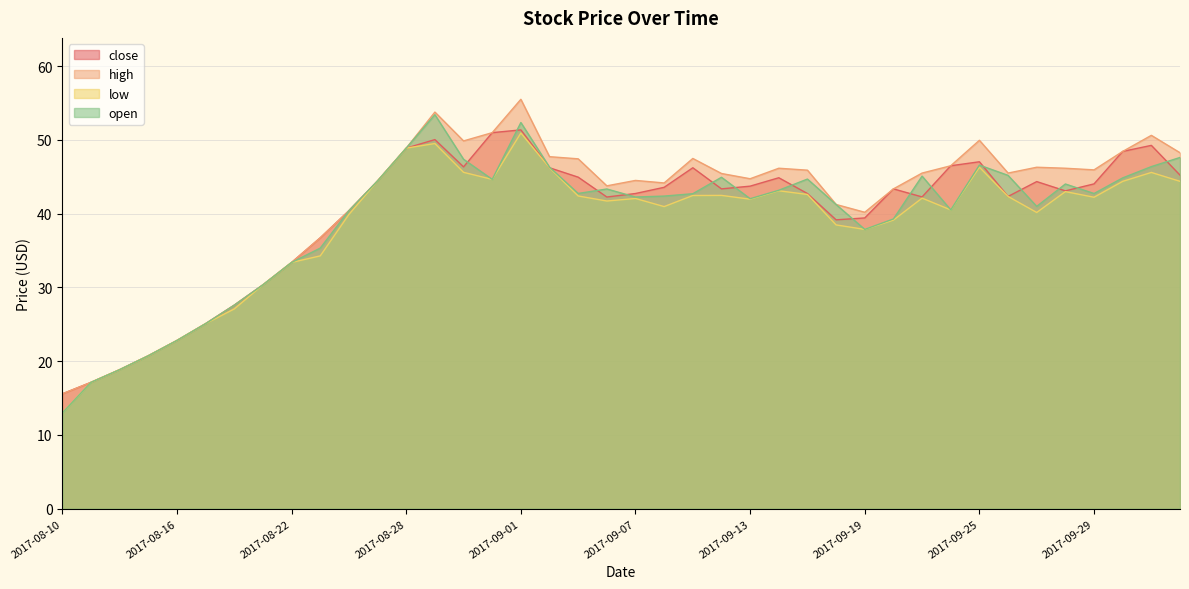

Reading left to right, extract all data points from this chart.

close: 2017-08-10=15.6	2017-08-11=17.1	2017-08-14=18.8	2017-08-15=20.7	2017-08-16=22.8	2017-08-17=25.1	2017-08-18=27.6	2017-08-21=30.3	2017-08-22=33.4	2017-08-23=36.7	2017-08-24=40.4	2017-08-25=44.4	2017-08-28=48.9	2017-08-29=50.0	2017-08-30=46.3	2017-08-31=51.0	2017-09-01=51.3	2017-09-04=46.2	2017-09-05=44.9	2017-09-06=42.2	2017-09-07=42.7	2017-09-08=43.6	2017-09-11=46.2	2017-09-12=43.3	2017-09-13=43.7	2017-09-14=44.9	2017-09-15=42.7	2017-09-18=39.2	2017-09-19=39.4	2017-09-20=43.3	2017-09-21=42.3	2017-09-22=46.5	2017-09-25=47.0	2017-09-26=42.3	2017-09-27=44.3	2017-09-28=43.1	2017-09-29=44.0	2017-10-09=48.4	2017-10-10=49.2	2017-10-11=45.2
high: 2017-08-10=15.6	2017-08-11=17.1	2017-08-14=18.8	2017-08-15=20.7	2017-08-16=22.8	2017-08-17=25.1	2017-08-18=27.6	2017-08-21=30.3	2017-08-22=33.4	2017-08-23=36.7	2017-08-24=40.4	2017-08-25=44.4	2017-08-28=48.9	2017-08-29=53.8	2017-08-30=49.8	2017-08-31=51.0	2017-09-01=55.5	2017-09-04=47.7	2017-09-05=47.4	2017-09-06=43.8	2017-09-07=44.5	2017-09-08=44.1	2017-09-11=47.5	2017-09-12=45.4	2017-09-13=44.7	2017-09-14=46.1	2017-09-15=45.9	2017-09-18=41.2	2017-09-19=40.2	2017-09-20=43.3	2017-09-21=45.5	2017-09-22=46.5	2017-09-25=49.9	2017-09-26=45.5	2017-09-27=46.3	2017-09-28=46.1	2017-09-29=45.9	2017-10-09=48.4	2017-10-10=50.6	2017-10-11=48.2
low: 2017-08-10=13.0	2017-08-11=17.1	2017-08-14=18.8	2017-08-15=20.7	2017-08-16=22.8	2017-08-17=25.1	2017-08-18=27.1	2017-08-21=30.3	2017-08-22=33.4	2017-08-23=34.3	2017-08-24=39.9	2017-08-25=44.4	2017-08-28=48.9	2017-08-29=49.5	2017-08-30=45.6	2017-08-31=44.6	2017-09-01=50.9	2017-09-04=46.2	2017-09-05=42.4	2017-09-06=41.7	2017-09-07=42.0	2017-09-08=40.9	2017-09-11=42.4	2017-09-12=42.5	2017-09-13=42.0	2017-09-14=43.1	2017-09-15=42.6	2017-09-18=38.5	2017-09-19=37.9	2017-09-20=39.1	2017-09-21=42.1	2017-09-22=40.5	2017-09-25=46.3	2017-09-26=42.3	2017-09-27=40.1	2017-09-28=43.0	2017-09-29=42.2	2017-10-09=44.4	2017-10-10=45.6	2017-10-11=44.4
open: 2017-08-10=13.0	2017-08-11=17.1	2017-08-14=18.8	2017-08-15=20.7	2017-08-16=22.8	2017-08-17=25.1	2017-08-18=27.6	2017-08-21=30.3	2017-08-22=33.4	2017-08-23=35.3	2017-08-24=40.4	2017-08-25=44.4	2017-08-28=48.9	2017-08-29=53.4	2017-08-30=47.4	2017-08-31=44.6	2017-09-01=52.3	2017-09-04=46.3	2017-09-05=42.7	2017-09-06=43.3	2017-09-07=42.2	2017-09-08=42.4	2017-09-11=42.7	2017-09-12=44.9	2017-09-13=42.0	2017-09-14=43.2	2017-09-15=44.7	2017-09-18=41.2	2017-09-19=37.9	2017-09-20=39.3	2017-09-21=45.1	2017-09-22=40.5	2017-09-25=46.6	2017-09-26=45.2	2017-09-27=41.0	2017-09-28=44.0	2017-09-29=42.7	2017-10-09=44.8	2017-10-10=46.4	2017-10-11=47.6